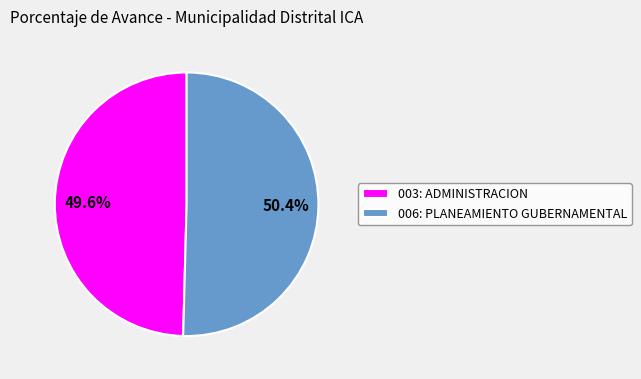

What percentage do 003: ADMINISTRACION and 006: PLANEAMIENTO GUBERNAMENTAL together represent?

100.0%